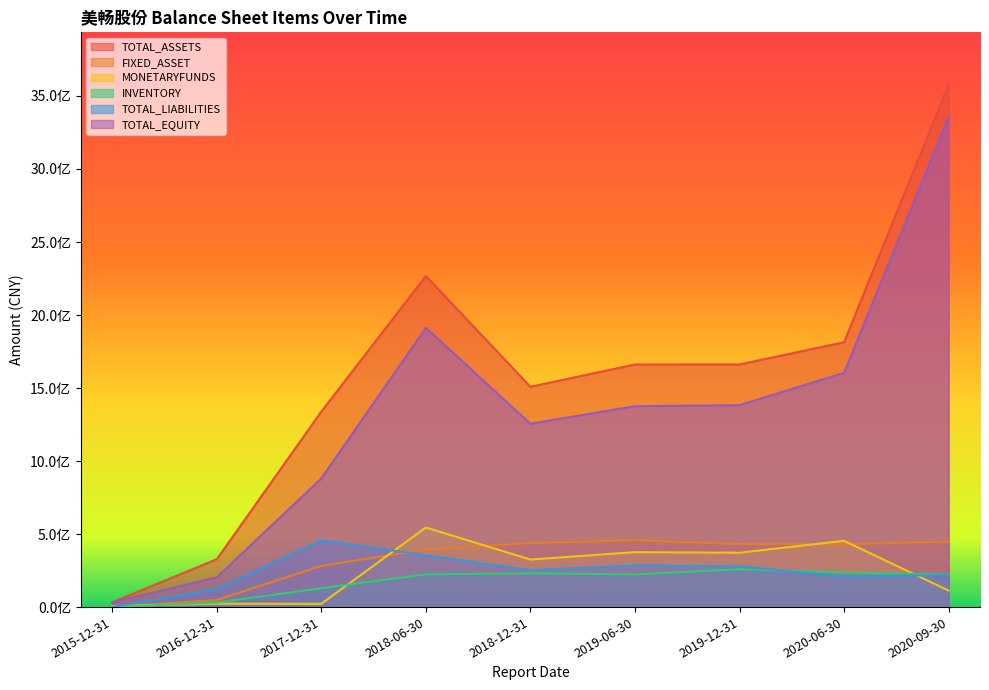

Is it true that TOTAL_ASSETS equals 1661623174.3 at 2019-12-31?

True